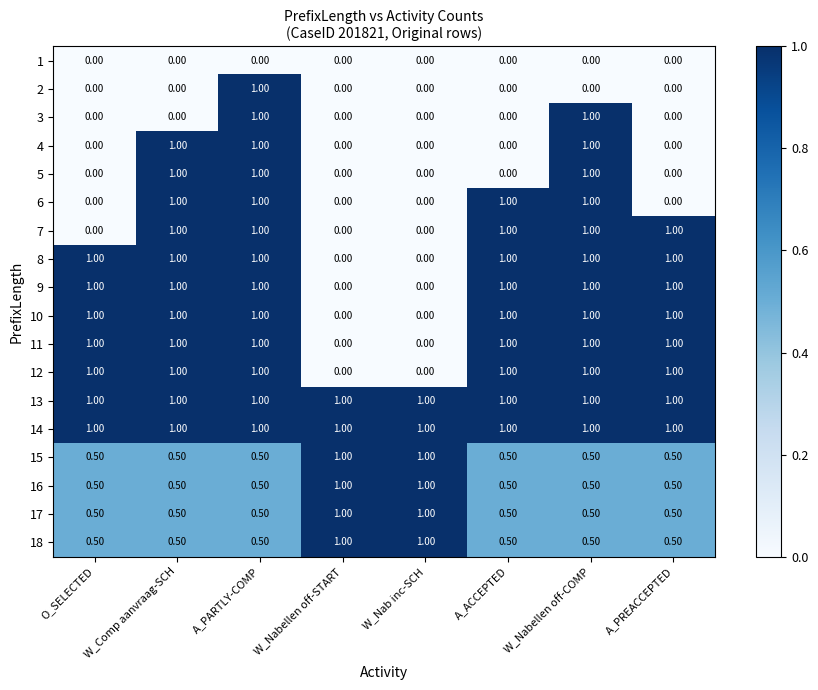

What is the difference between the highest and lowest values at W_Nabellen off-COMP?

1.0